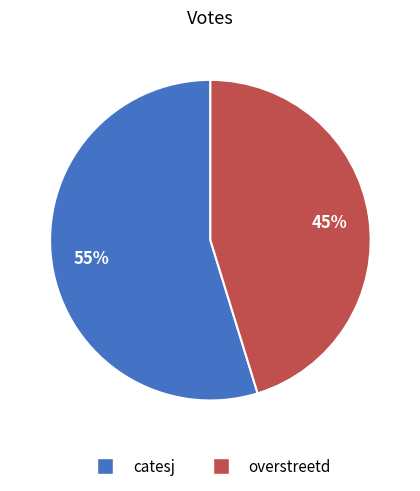

Is the sum of catesj and overstreetd greater than half?

Yes